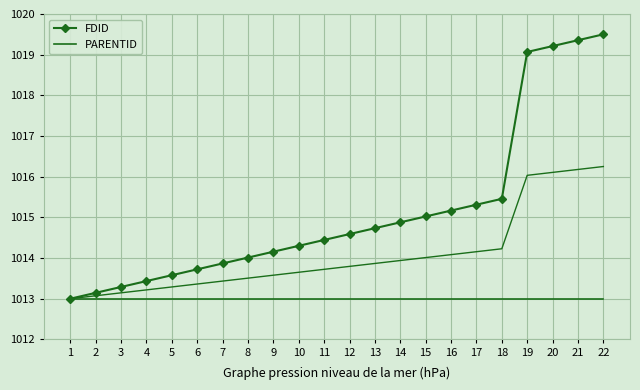

List the series in order of their overall mean, lowest first.

PARENTID, FDID